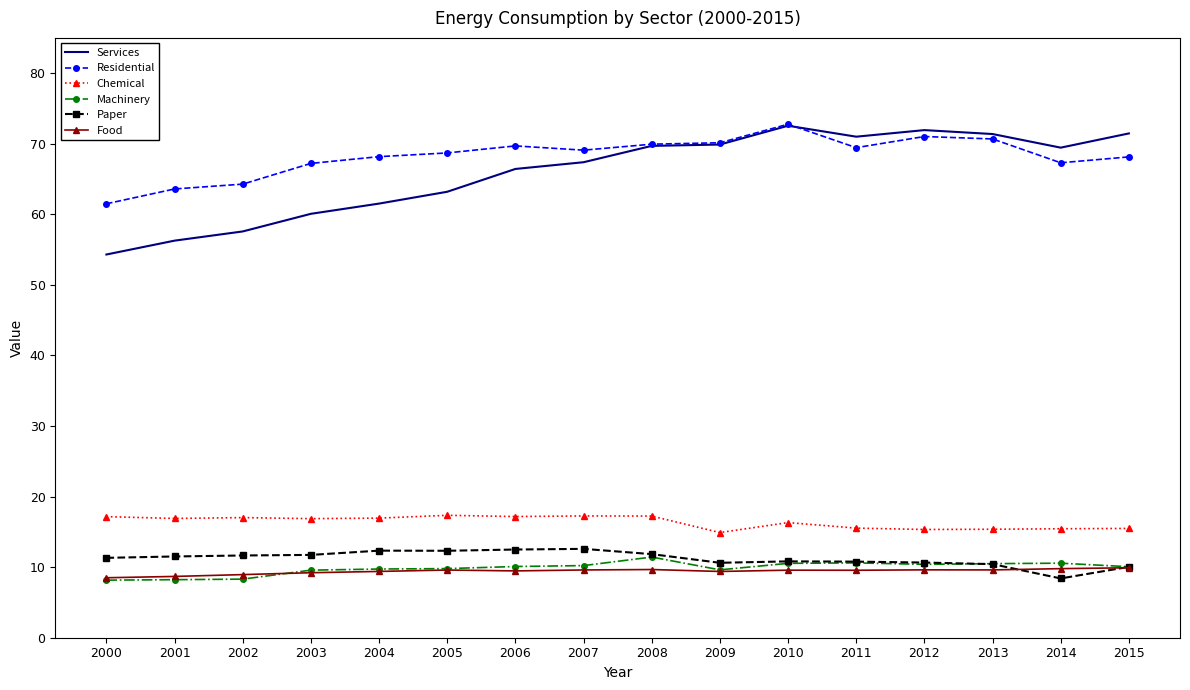

What is the average value of the Machinery series?

9.9